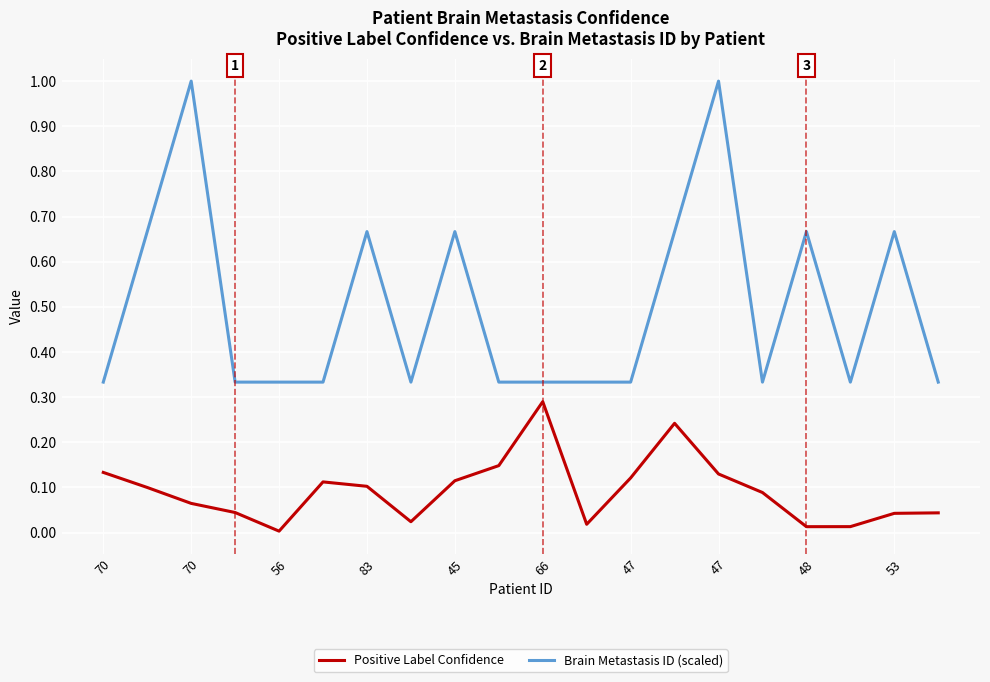

Which series has the largest range (max minus min)?

Brain Metastasis ID (scaled)